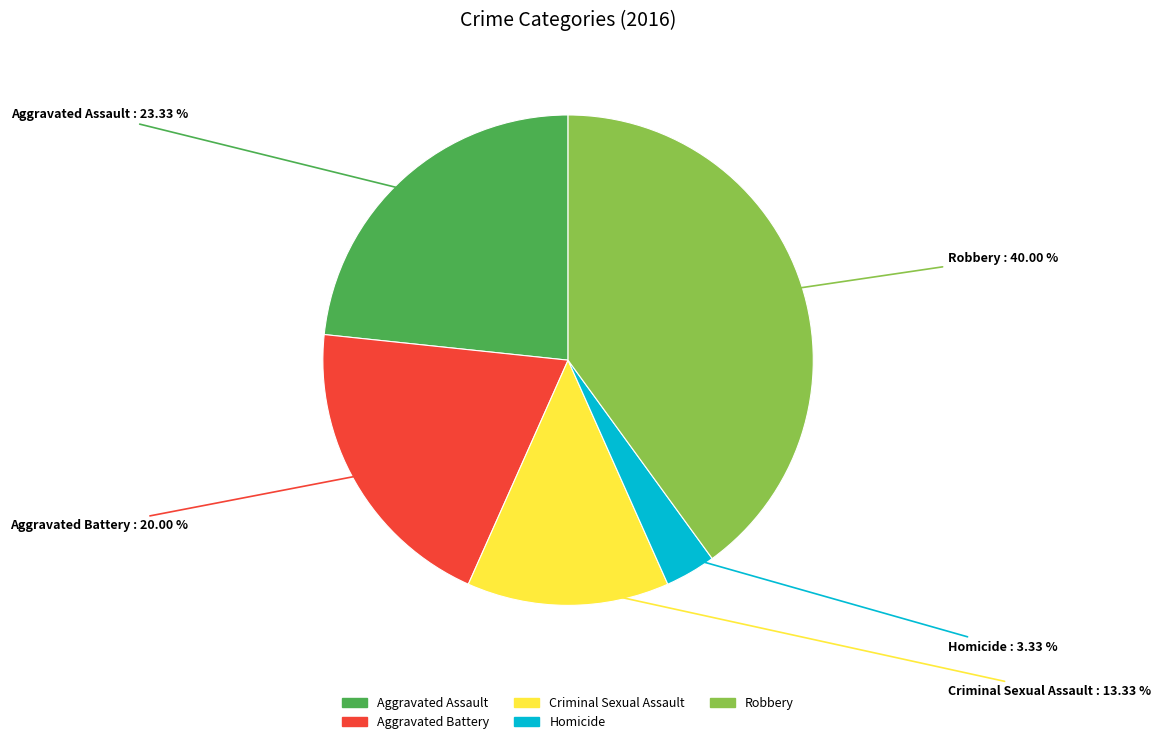

Which has a higher value, Criminal Sexual Assault or Robbery?

Robbery